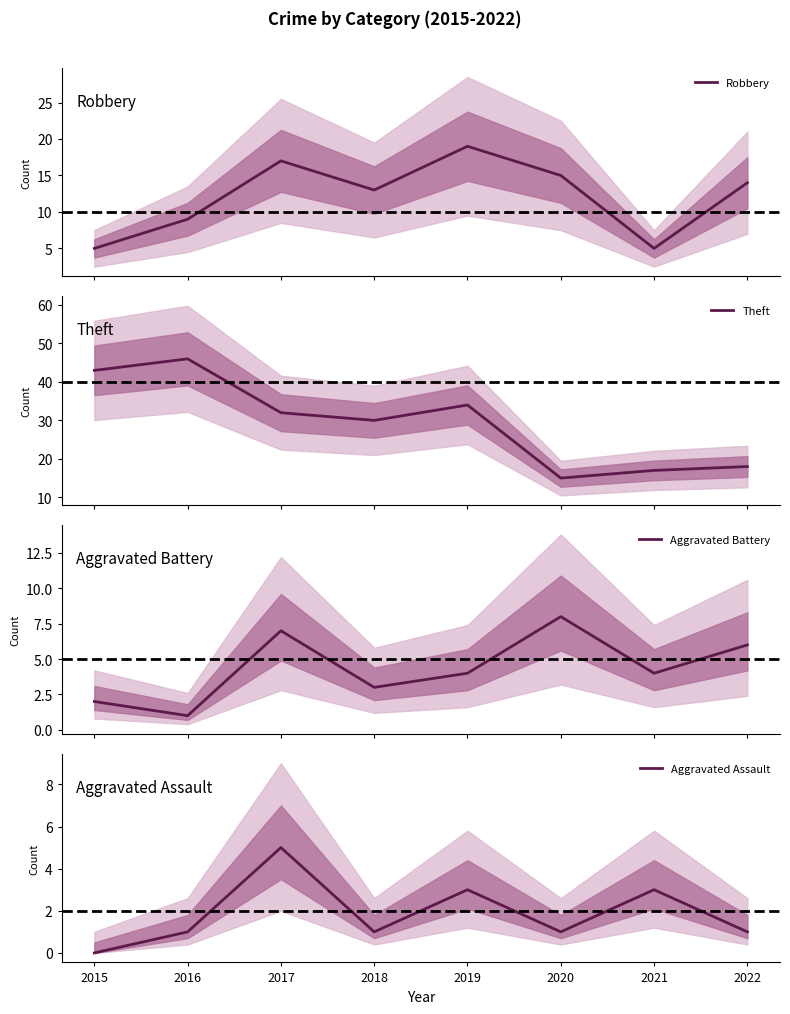

Is the value of Aggravated Battery at 2016 greater than the value of Aggravated Assault at 2017?

No